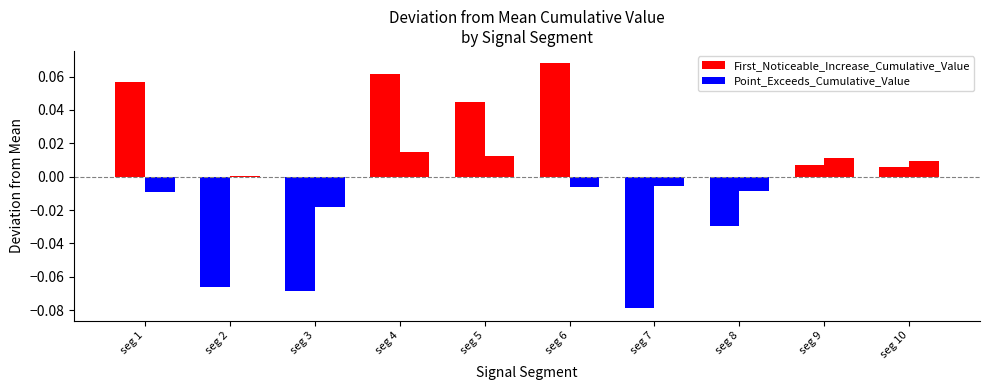

What is the minimum value shown in the chart?

-0.1